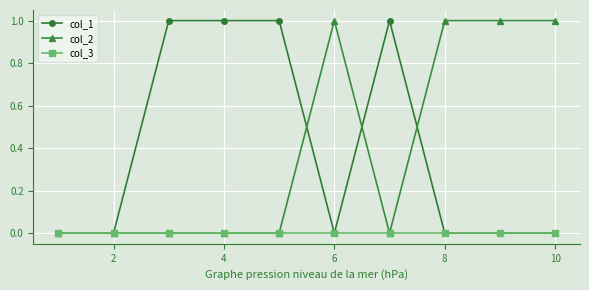

Reading left to right, extract all data points from this chart.

col_1: 0	0	1	1	1	0	1	0	0	0
col_2: 0	0	0	0	0	1	0	1	1	1
col_3: 0	0	0	0	0	0	0	0	0	0